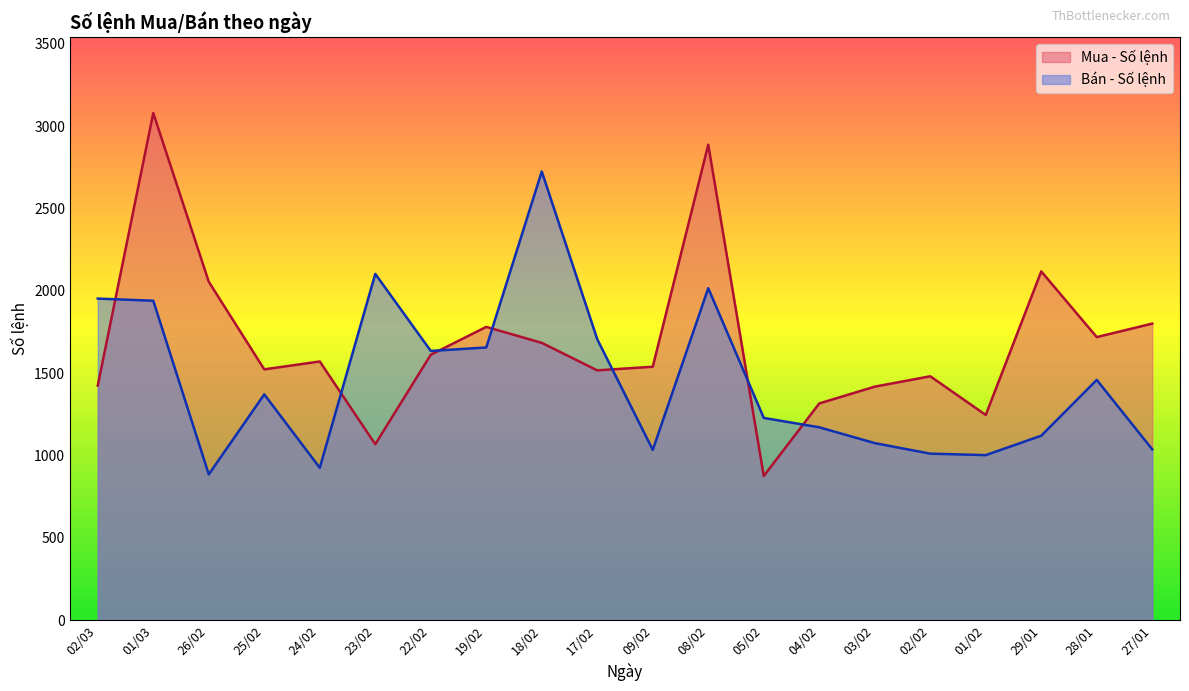

True or false: Bán - Số lệnh has more than 2 interior local peaks.

True